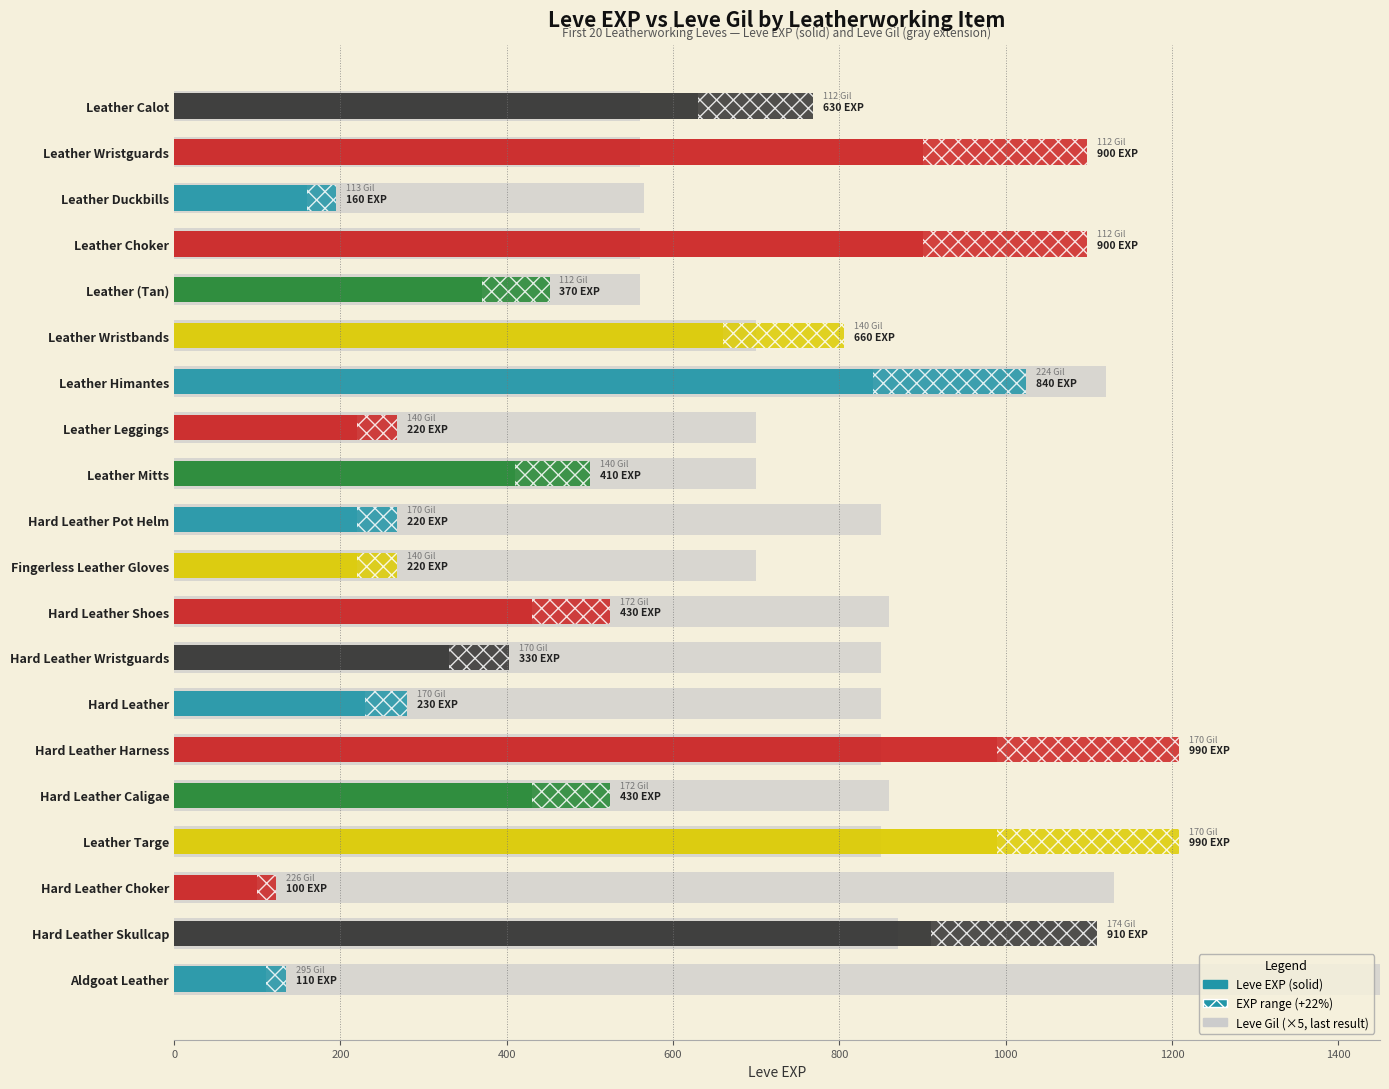

What is the maximum value shown in the chart?

1475